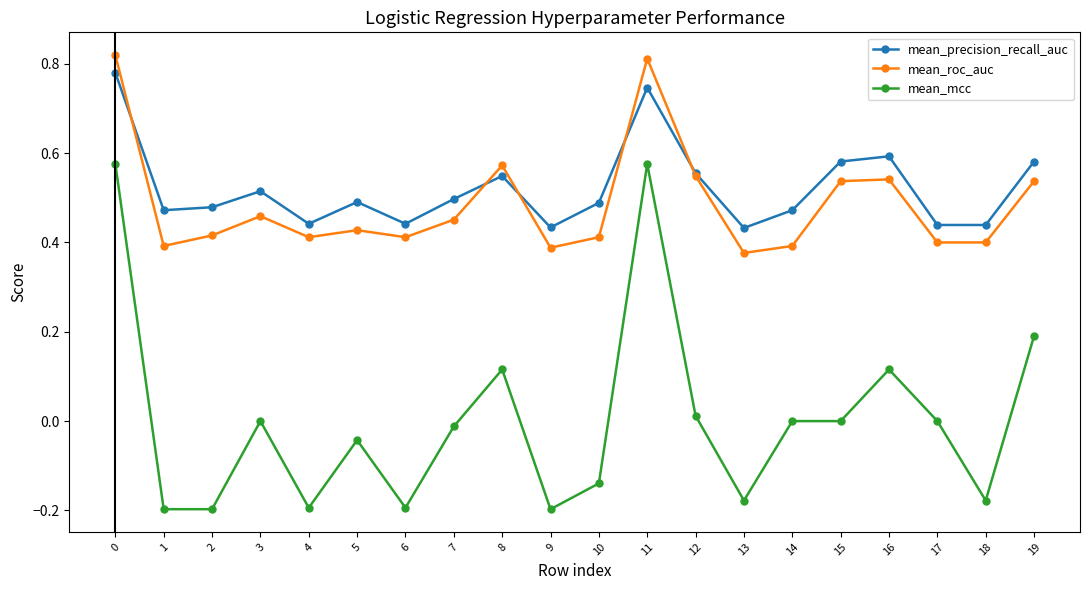

Which series ends up on top after the final intersection of mean_precision_recall_auc and mean_roc_auc?

mean_precision_recall_auc